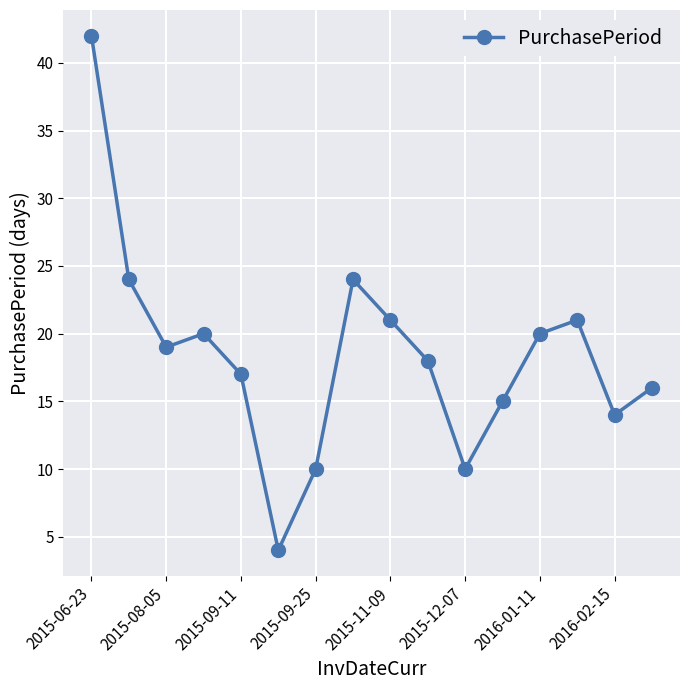

Reading left to right, transcribe all the data shown in this chart.

42	24	19	20	17	4	10	24	21	18	10	15	20	21	14	16